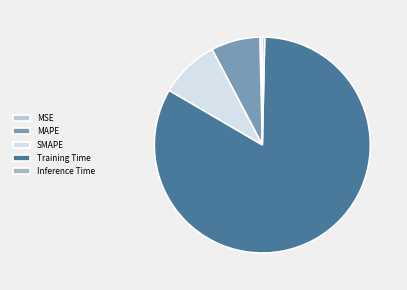

Is it true that SMAPE is 1% of the pie?

False